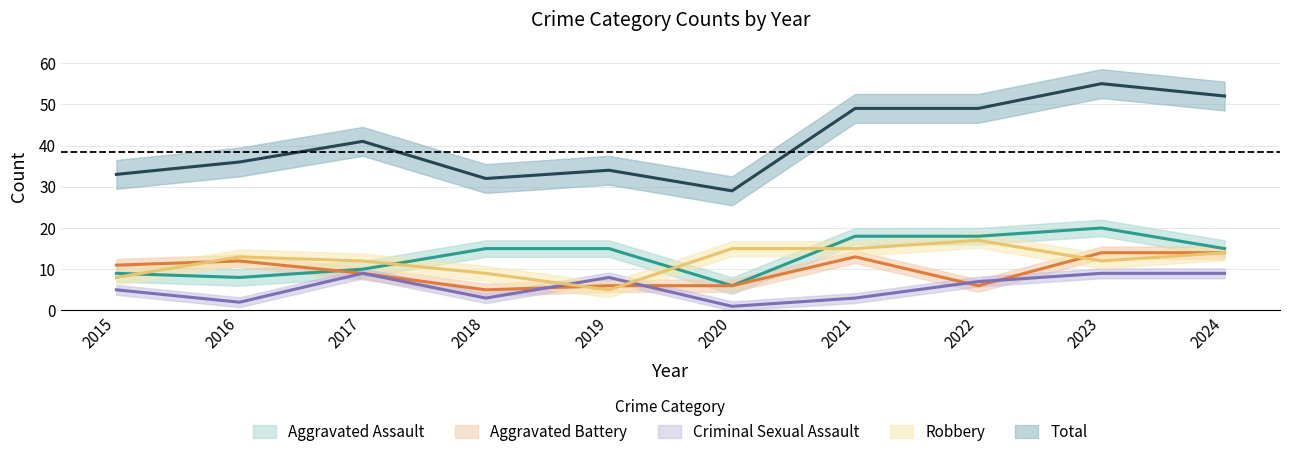

True or false: Total and Robbery cross at least once.

False